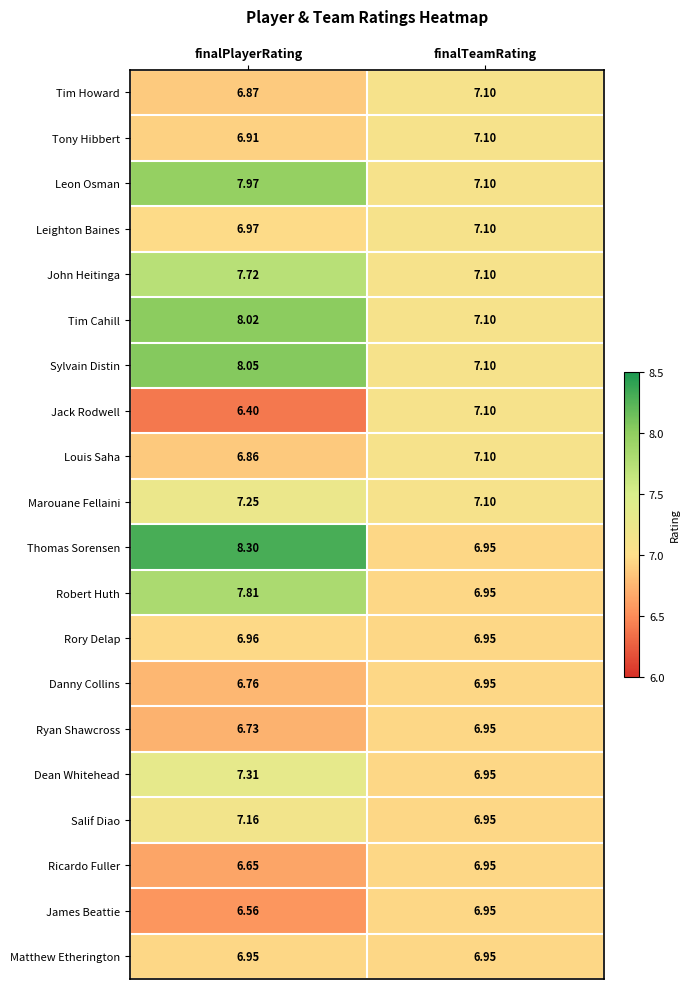

Which series has the widest spread of values?

Thomas Sorensen